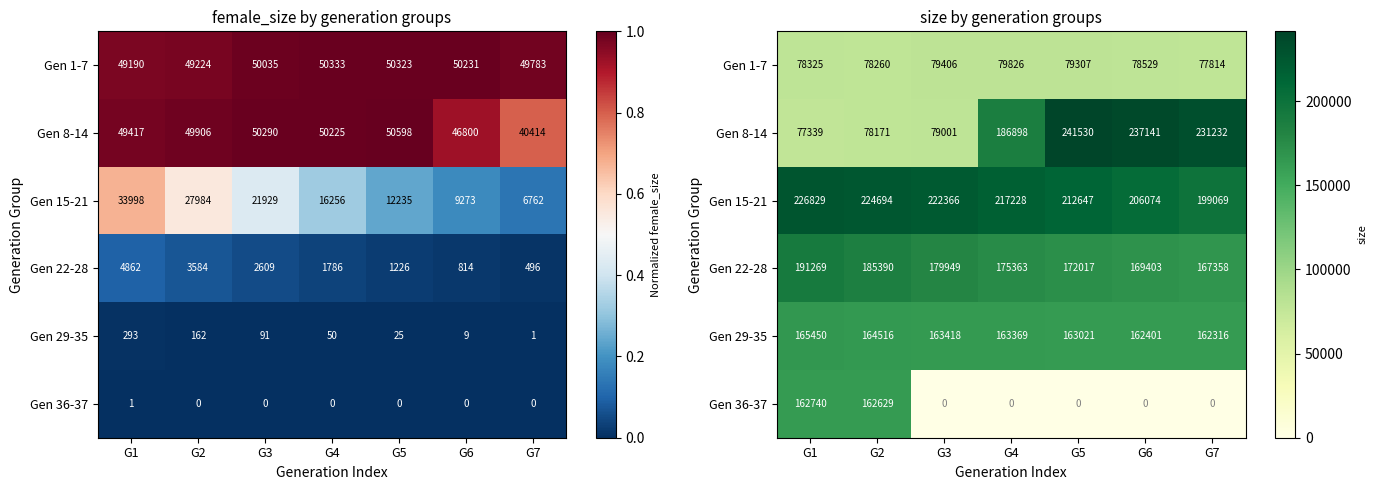

How many data points in Gen 1-7 are above 78529?

3